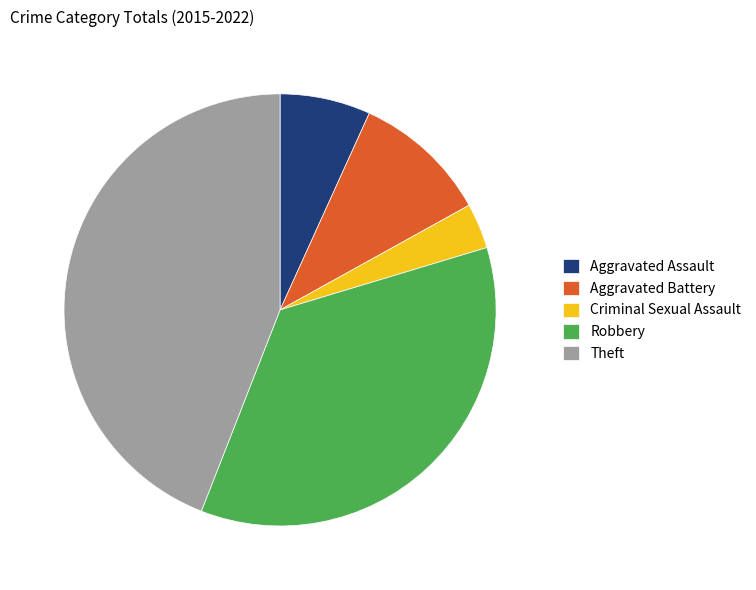

What is the ratio of the value at Theft to the value at Robbery?

1.2